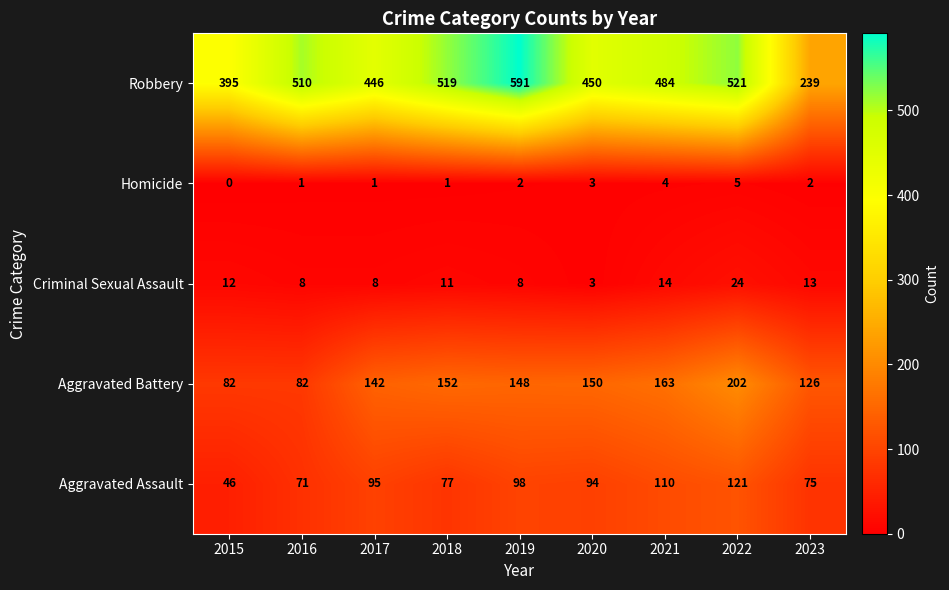

True or false: Homicide has a value of 1 at 2016.

True